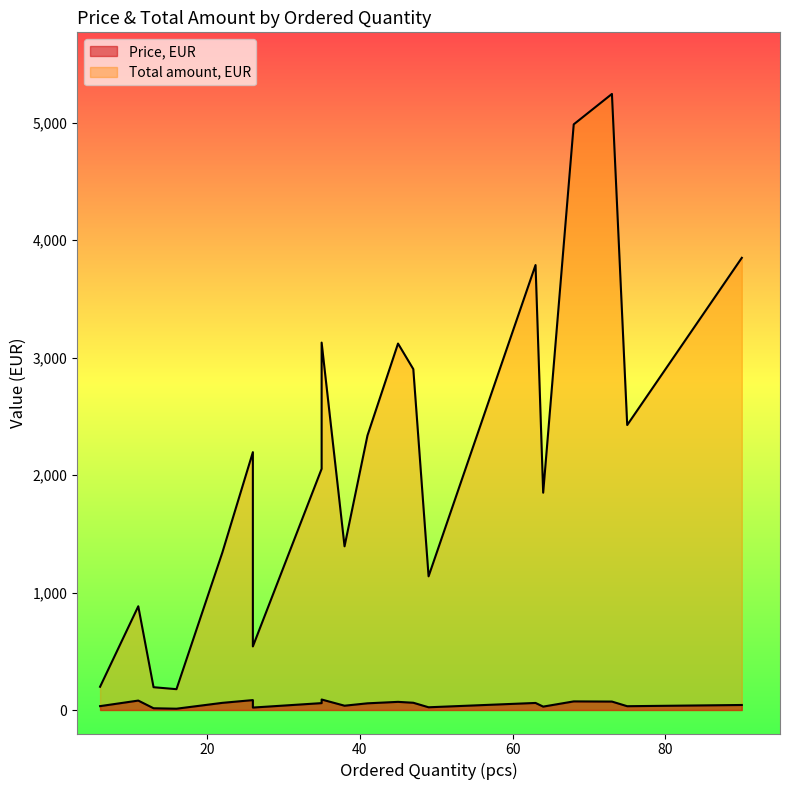

Reading left to right, list all the values displayed in this chart.

Price, EUR: 26=20.8	38=36.7	47=61.7	35=89.3	11=80.3	35=58.6	68=73.3	90=42.8	6=33.0	63=60.1	49=23.2	13=14.9	73=71.8	16=11.1	41=57.0	26=84.4	64=28.9	75=32.3	22=60.9	45=69.3
Total amount, EUR: 26=541.0	38=1393.3	47=2901.6	35=3127.1	11=882.9	35=2052.8	68=4984.7	90=3848.6	6=197.9	63=3787.3	49=1137.7	13=194.1	73=5243.5	16=177.2	41=2336.4	26=2194.5	64=1849.5	75=2425.5	22=1339.3	45=3119.0